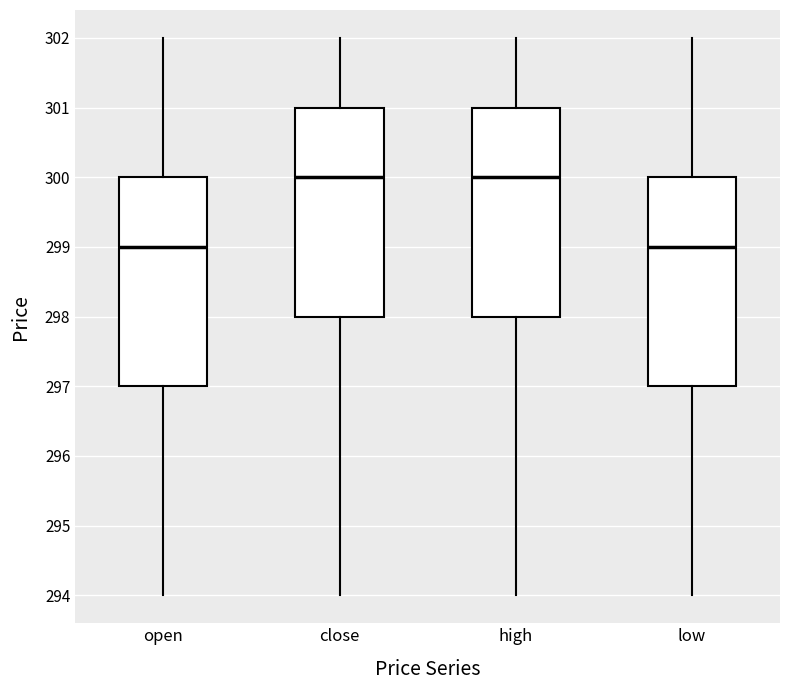

Reading left to right, read every box against the y-axis: the position of its median line, the range the box covers, and the ends of its whiskers. The values are not printed on the chart, so give them approximately, as read against the axis.

open: median 299, box 297 to 300, whiskers 294 to 302
close: median 300, box 298 to 301, whiskers 294 to 302
high: median 300, box 298 to 301, whiskers 294 to 302
low: median 299, box 297 to 300, whiskers 294 to 302